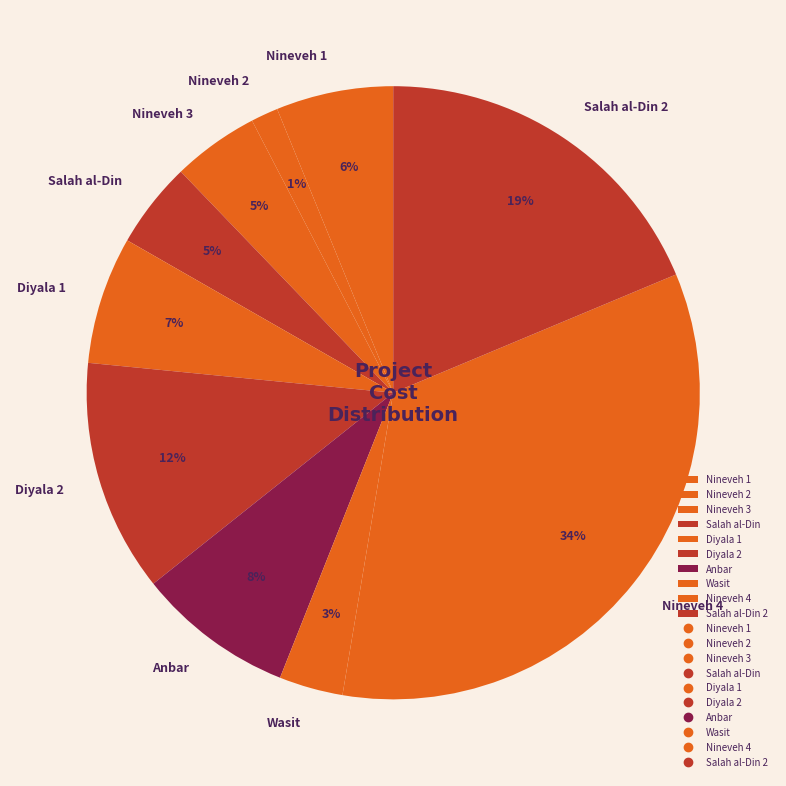

To the nearest percent, what is the average slice percentage?

10%